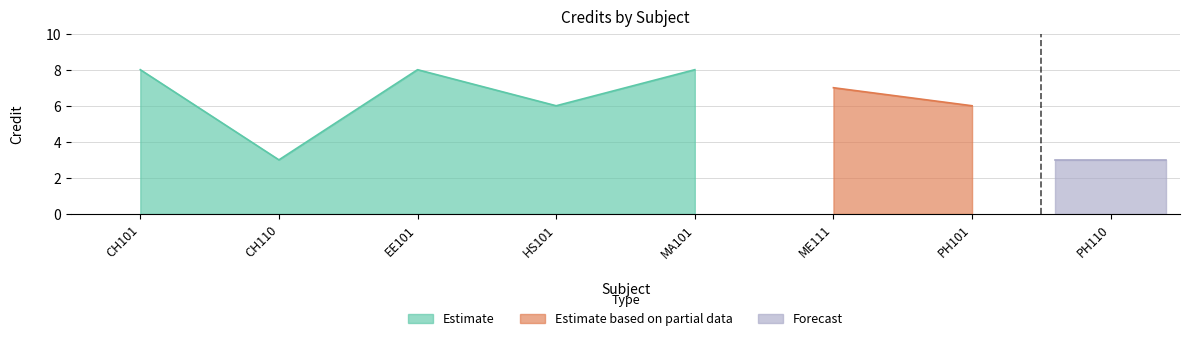

Count the number of values greater than 7.

3